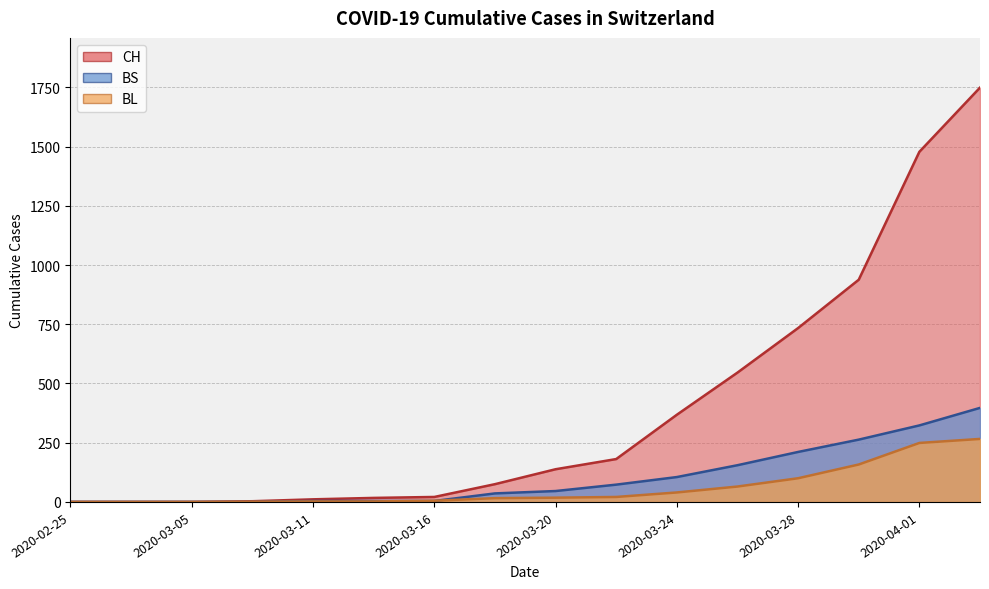

Reading left to right, extract all data points from this chart.

CH: 0	0	0	3	11	17	21	75	138	181	368	546	734	938	1478	1749
BL: 0	0	0	1	2	2	5	16	18	21	40	65	100	158	249	266
BS: 0	0	0	0	4	4	4	36	46	73	105	155	211	263	323	397